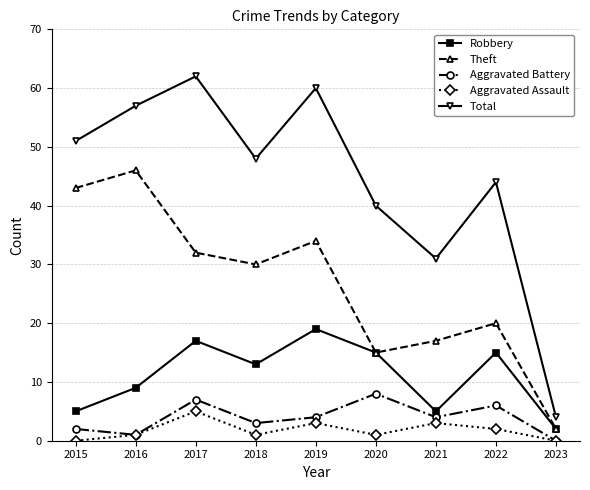

In Theft, how many points are lower than both neighbors (excluding endpoints)?

2